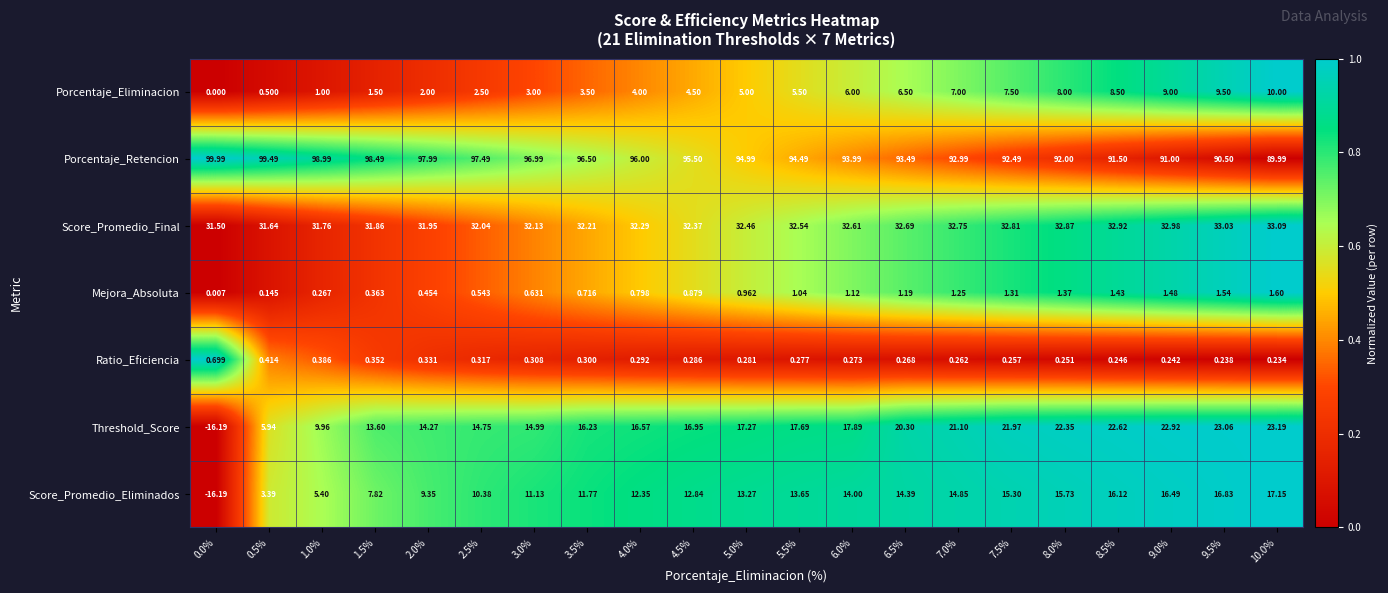

Which series has the largest range (max minus min)?

Threshold_Score